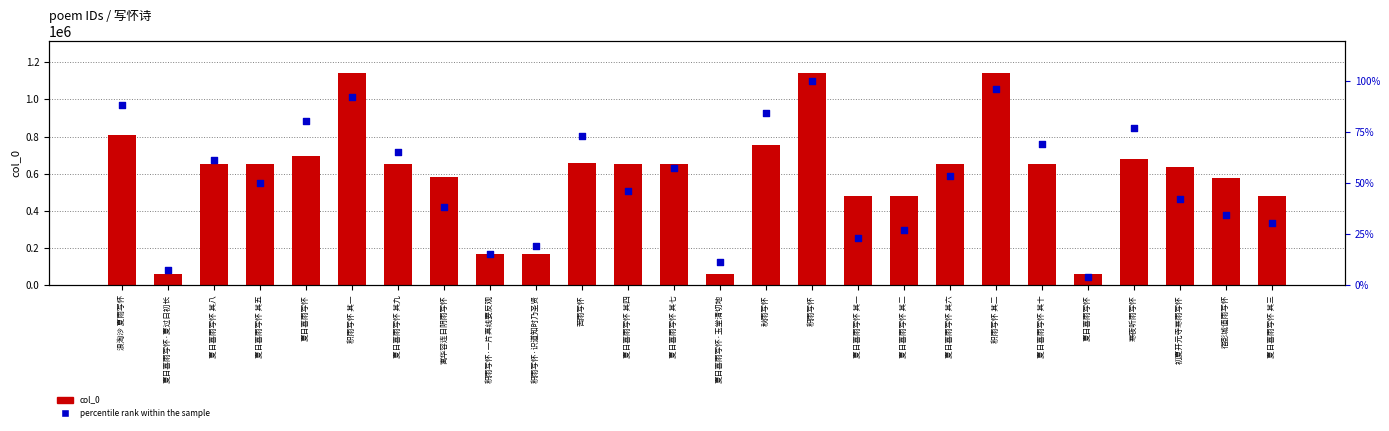

Which series has the largest Y range (max minus min)?

col_0